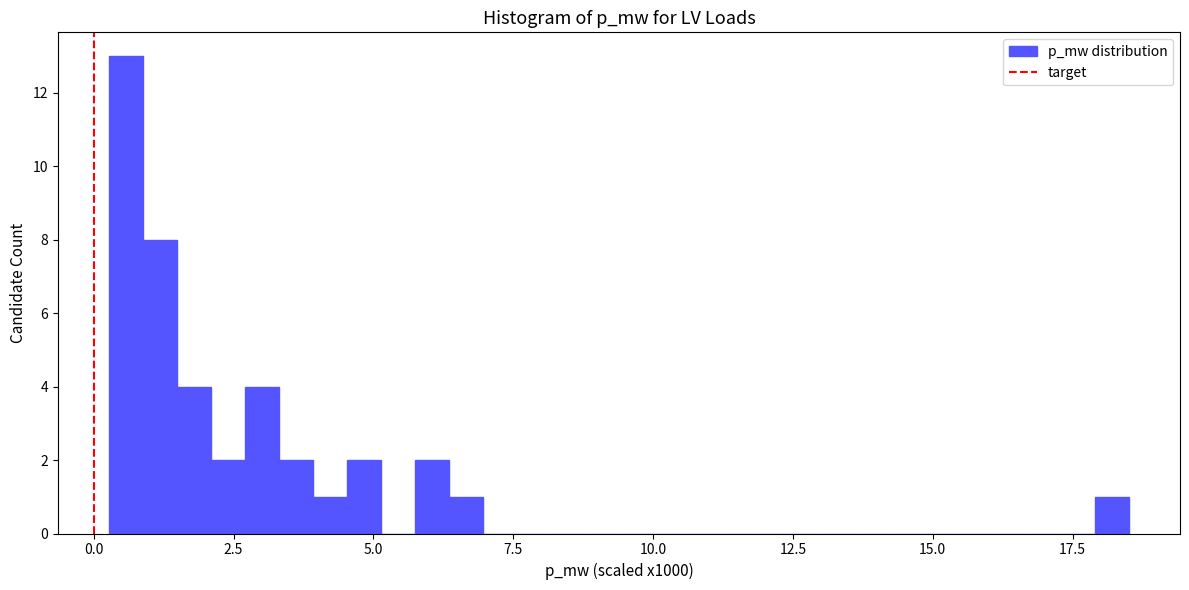

Read against the x-axis, roughly where is the centre of the tallest bar?

0.5